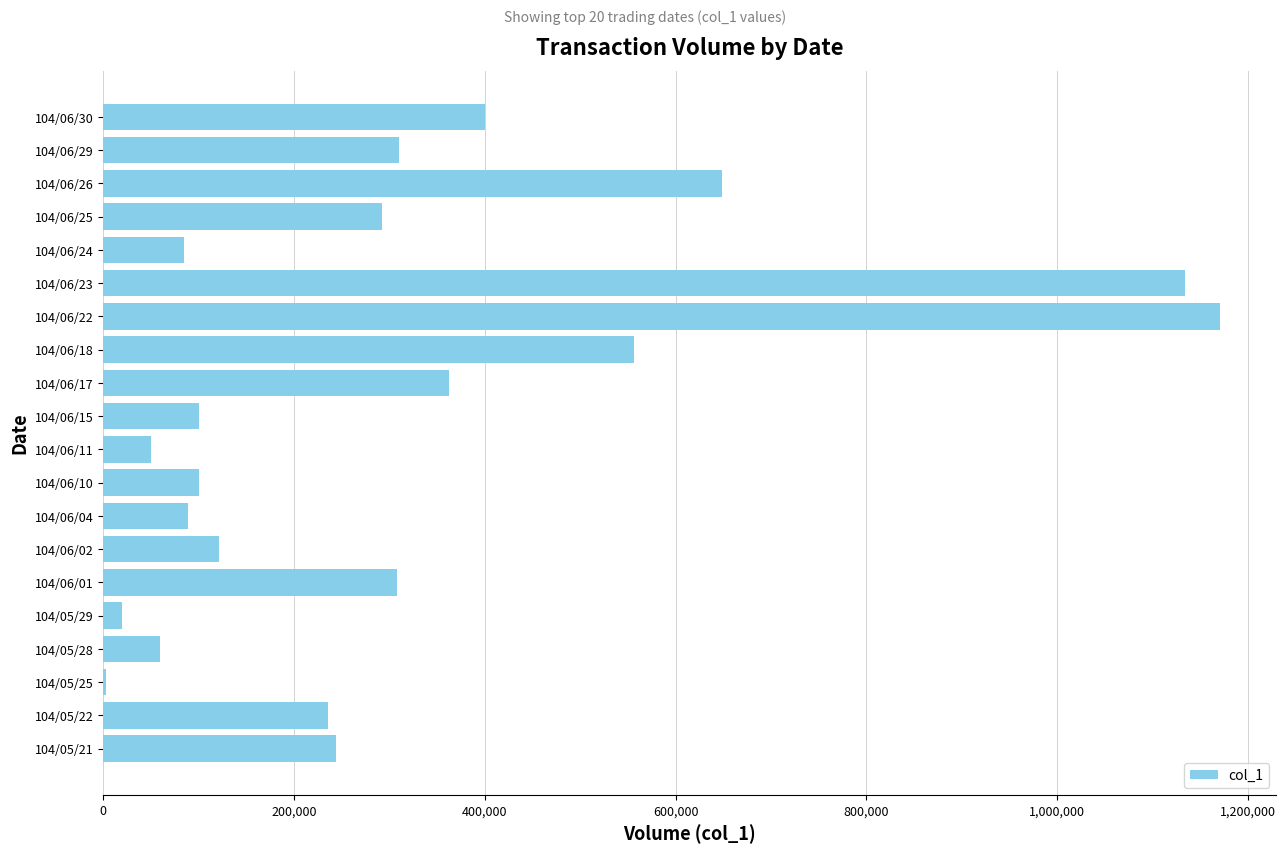

Are the bars grouped side by side (vs. stacked)?

No